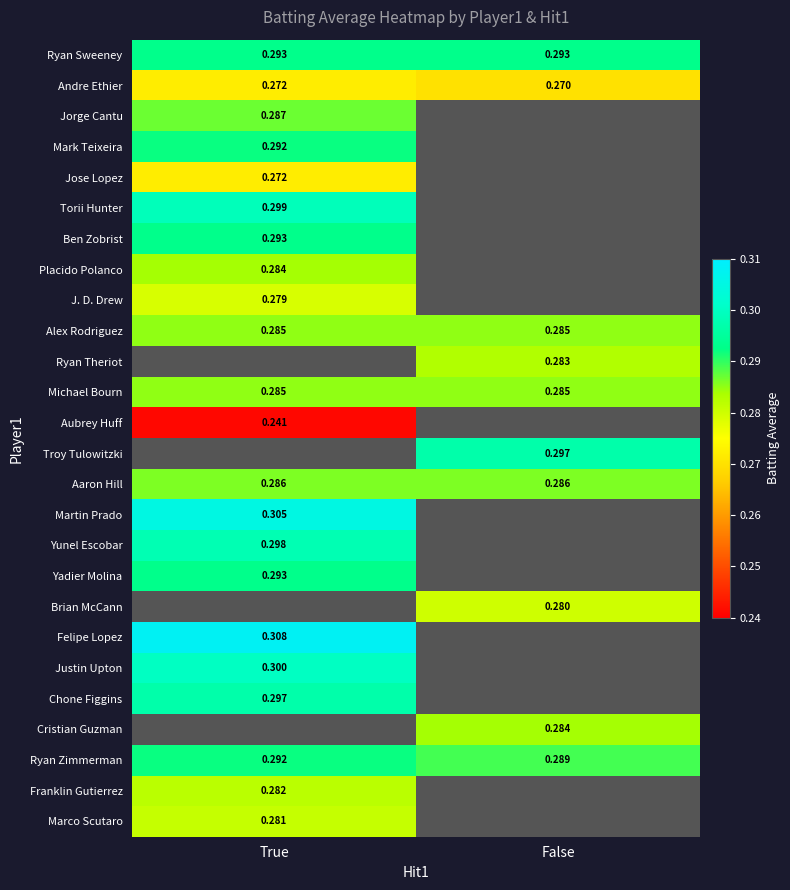

Is the value of Yunel Escobar at True greater than the value of Michael Bourn at False?

Yes